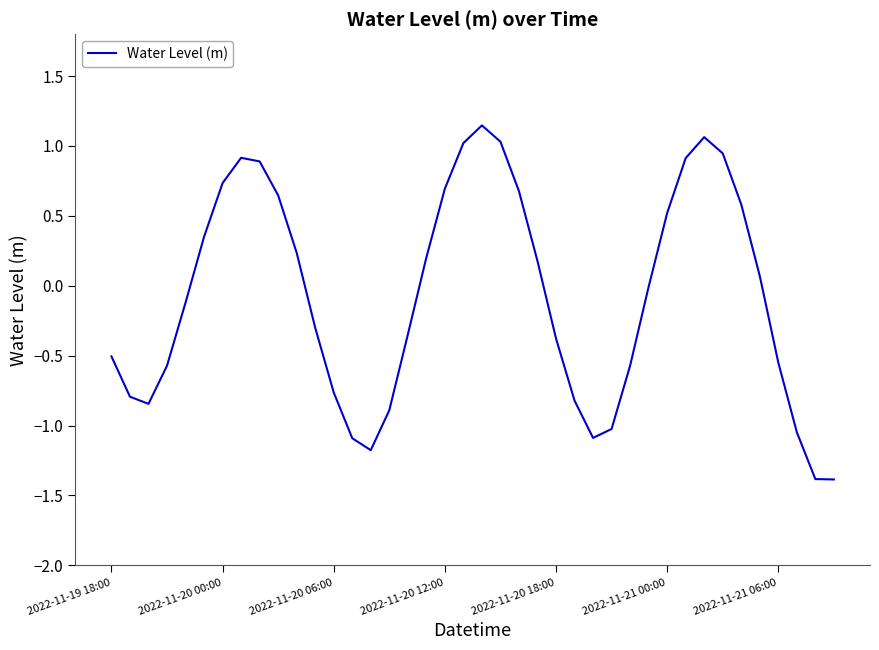

What is the difference between the maximum and minimum values?

2.5